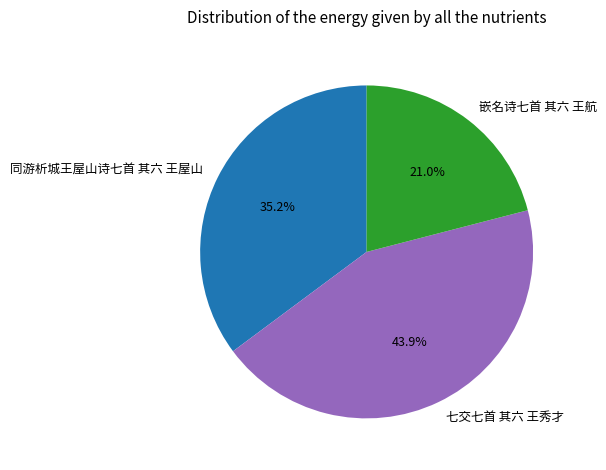

To the nearest percent, what portion does 七交七首 其六 王秀才 represent?

44%